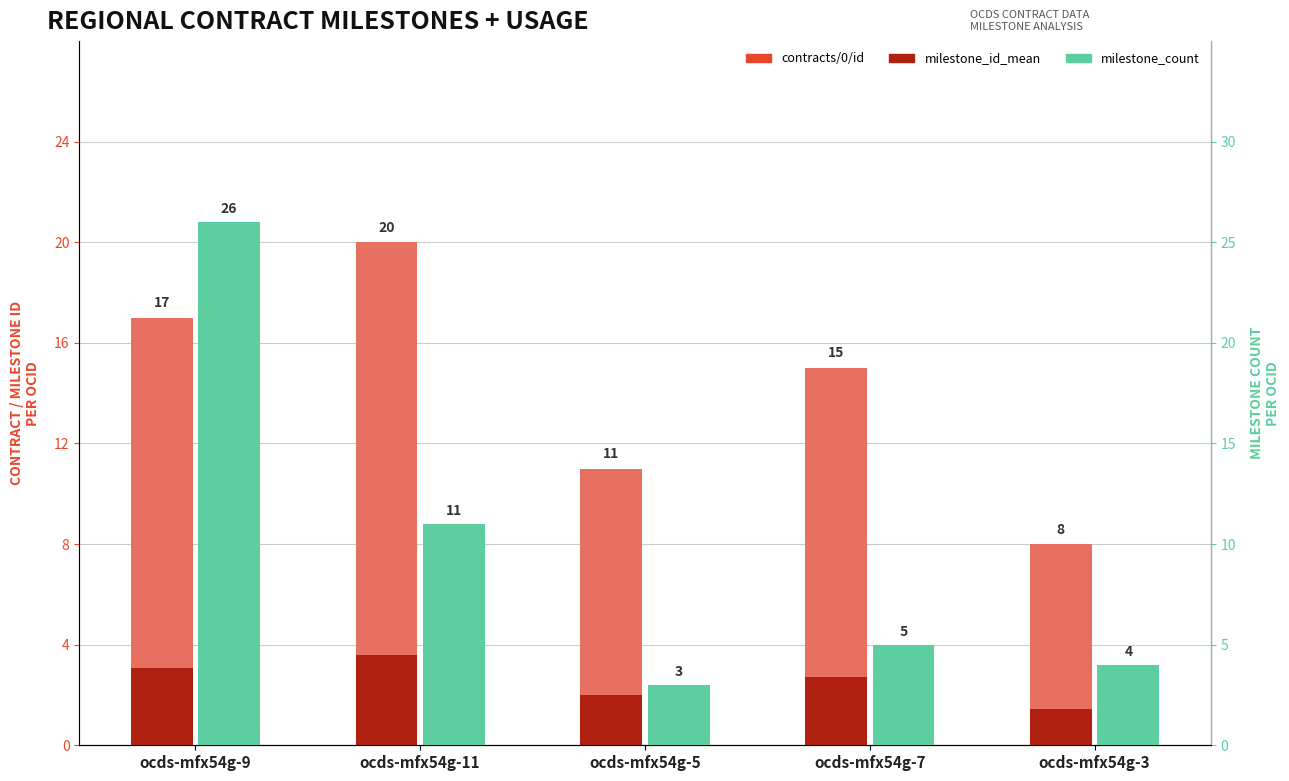

What is the difference between the highest and lowest values at ocds-mfx54g-11?

16.4